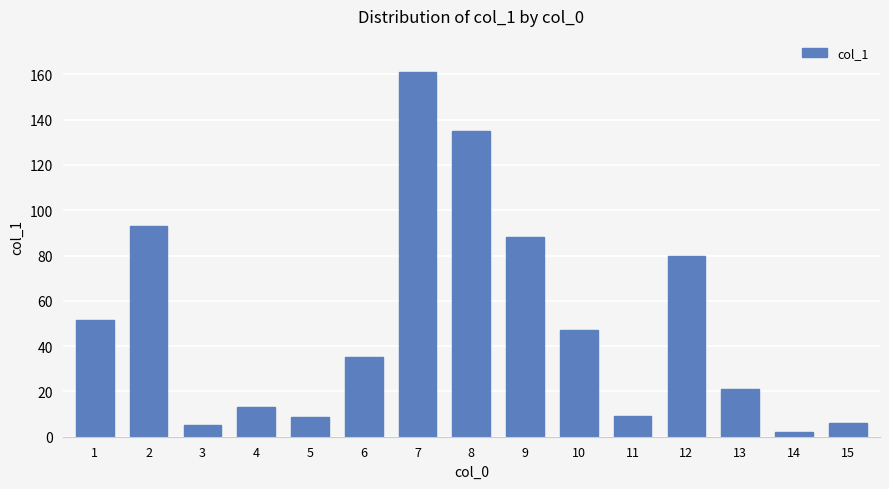

The chart shows a value of 148.0 at 9. True or false?

False